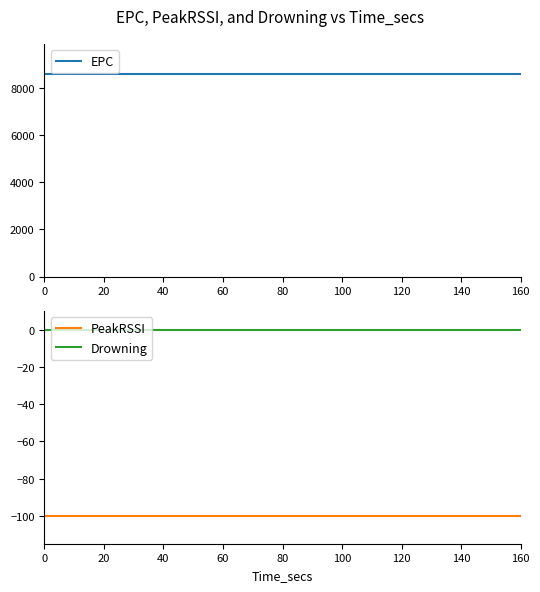

What is the lowest value of the PeakRSSI series?

-100